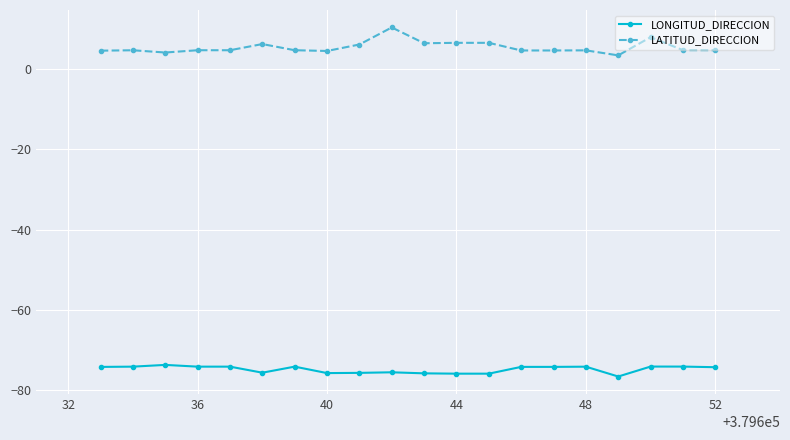

List the series in order of their overall mean, lowest first.

LONGITUD_DIRECCION, LATITUD_DIRECCION